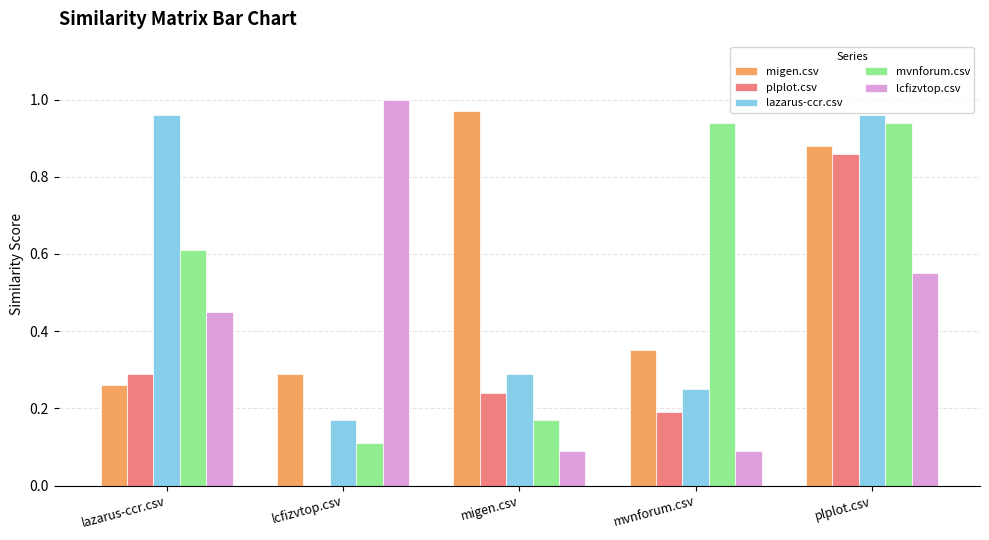

Is the value of migen.csv at mvnforum.csv greater than the value of lazarus-ccr.csv at plplot.csv?

No